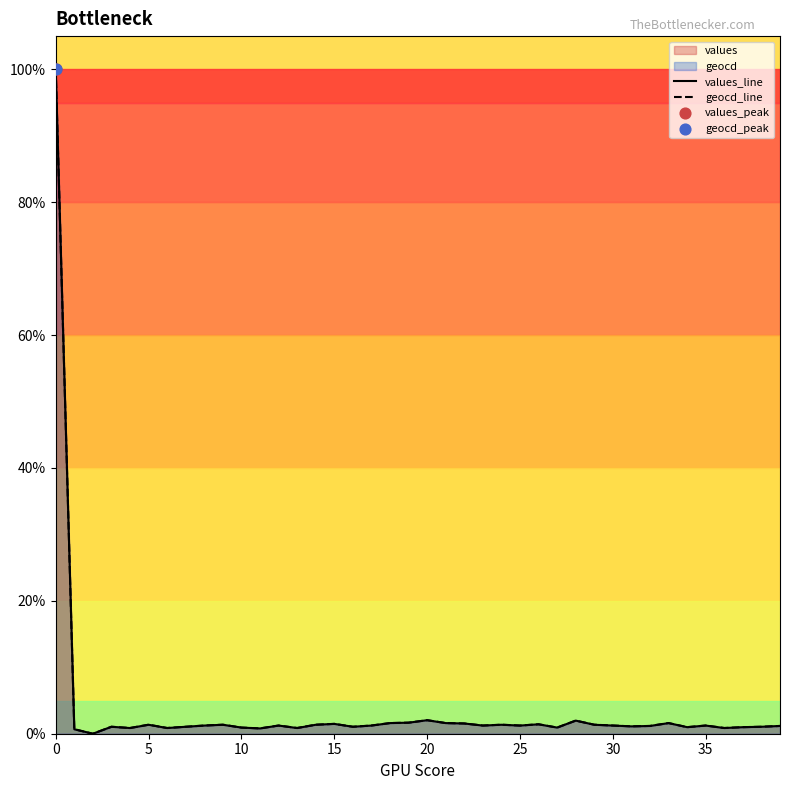

Is the value of geocd_line at 39 greater than the value of values_line at 33?

No